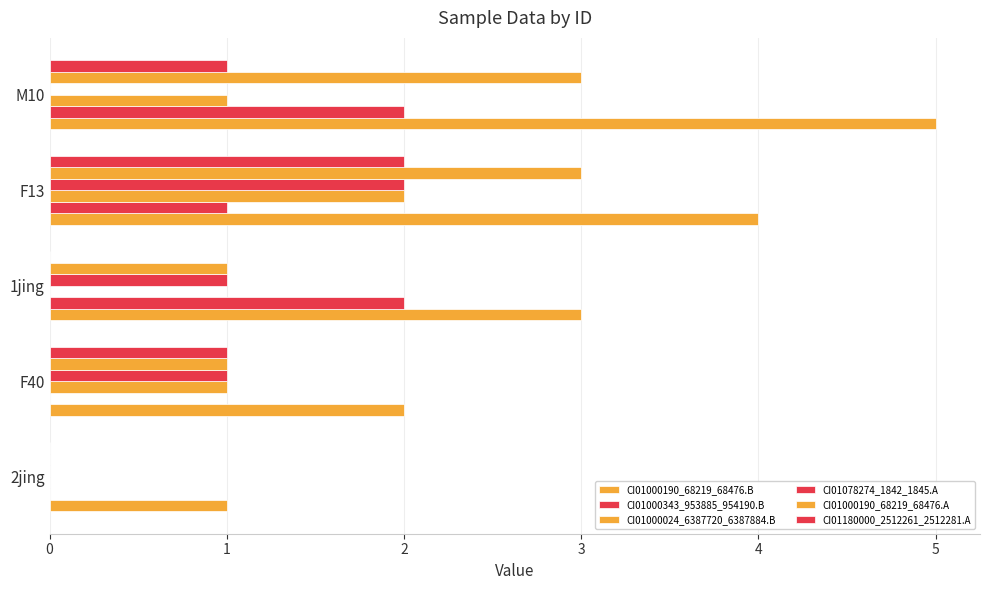

Rank the series by their maximum value, from lowest to highest.

CI01000343_953885_954190.B, CI01000024_6387720_6387884.B, CI01078274_1842_1845.A, CI01180000_2512261_2512281.A, CI01000190_68219_68476.A, CI01000190_68219_68476.B